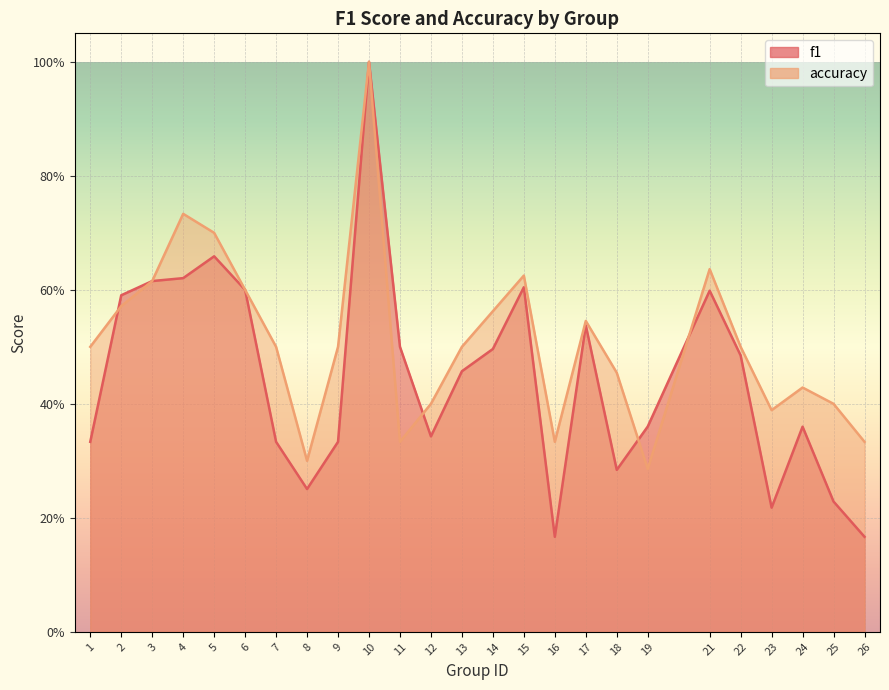

At which category does accuracy reach its first local peak?

4